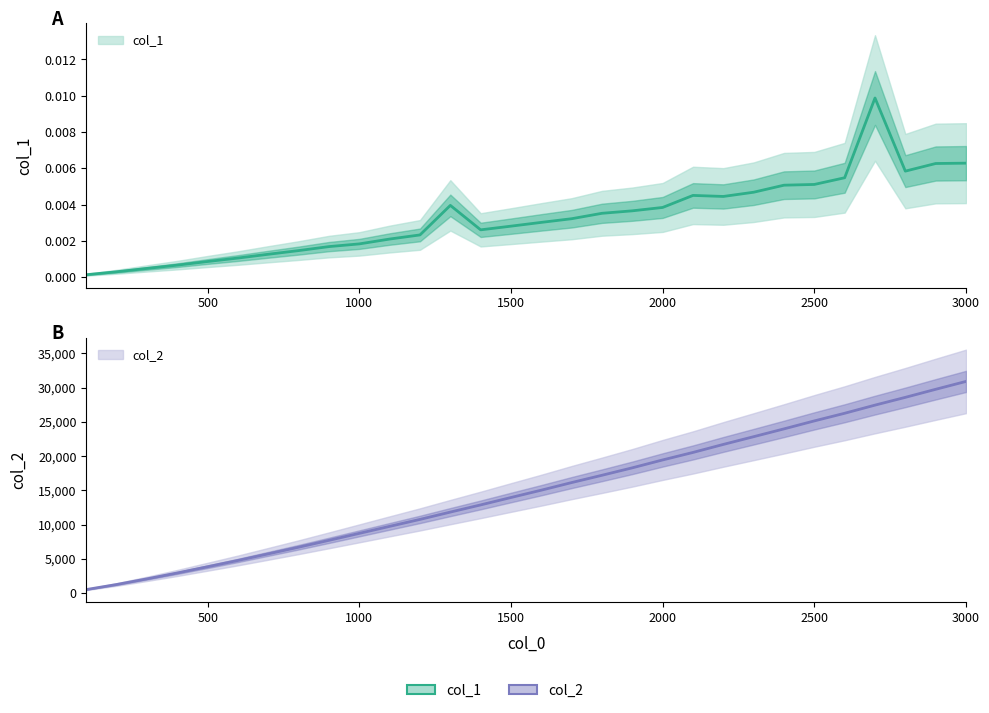

What are all the series names shown in the legend?

col_1, col_2